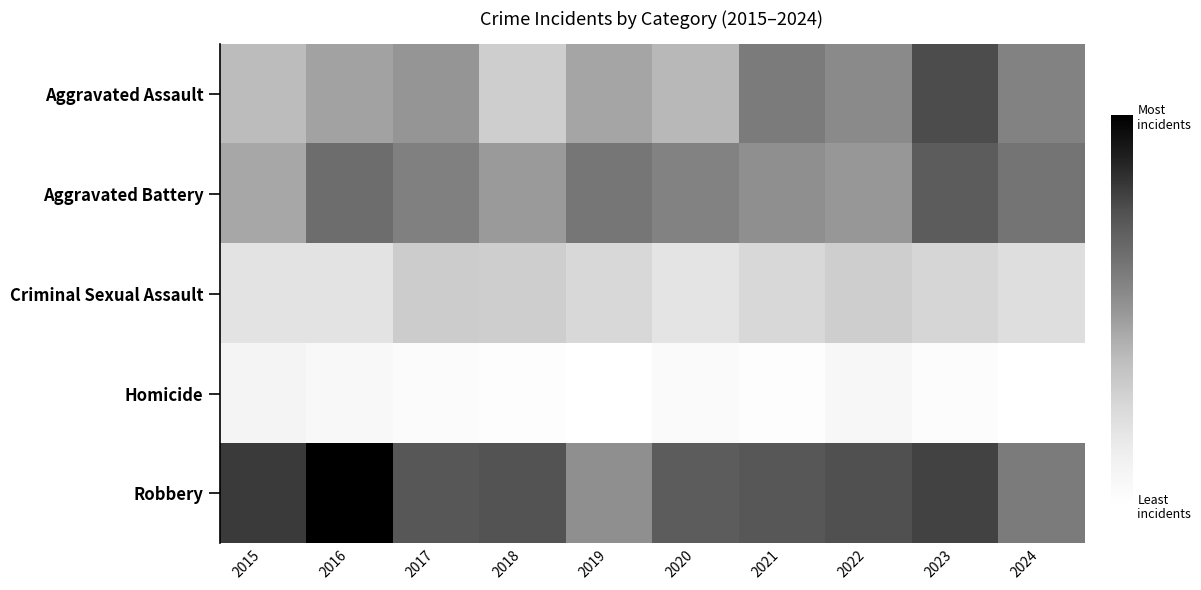

Which has a higher value, 2018 or 2021?

2021